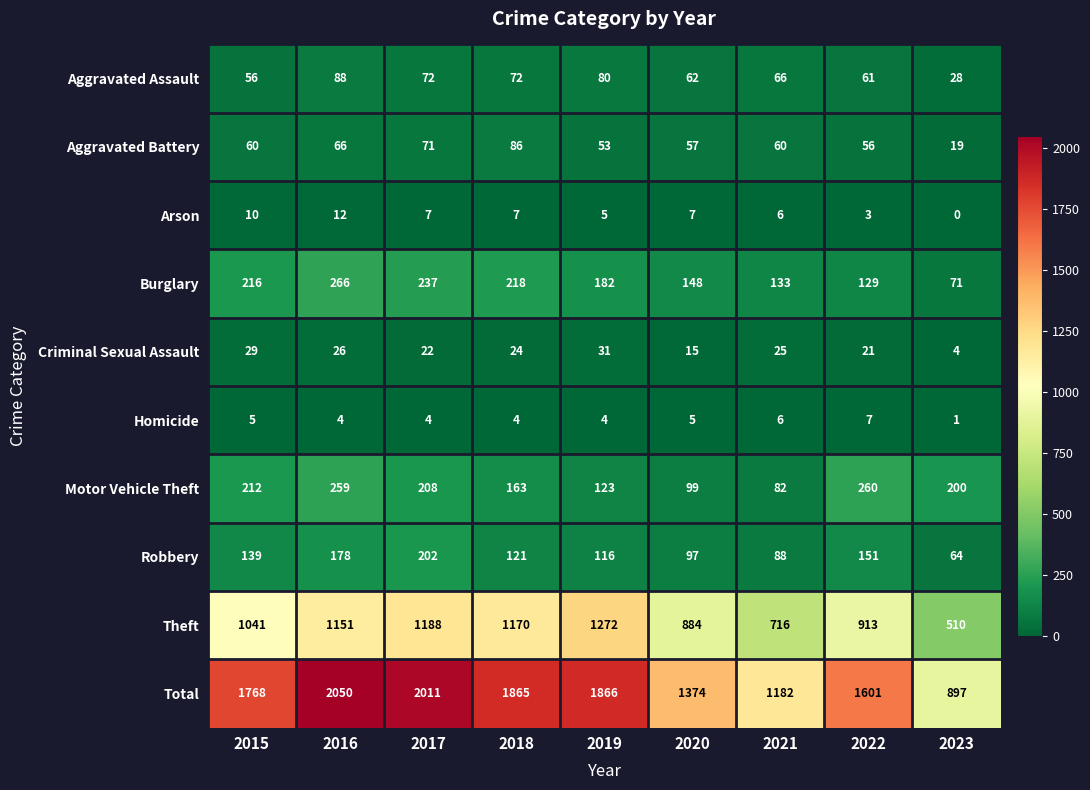

True or false: Total has a value of 1601 at 2022.

True